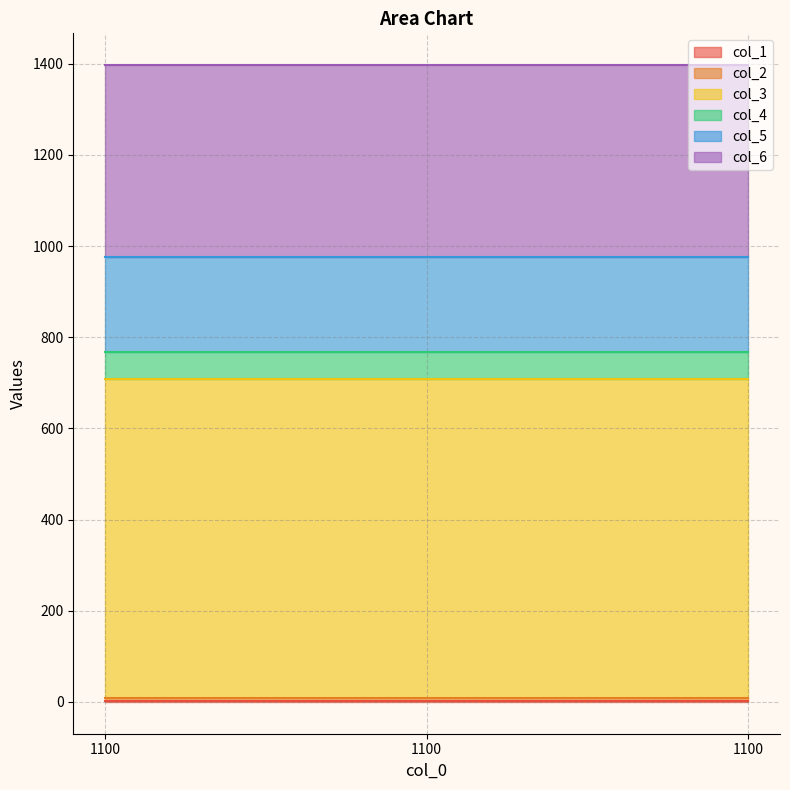

Which category has the lowest value in the col_1 series?

1100